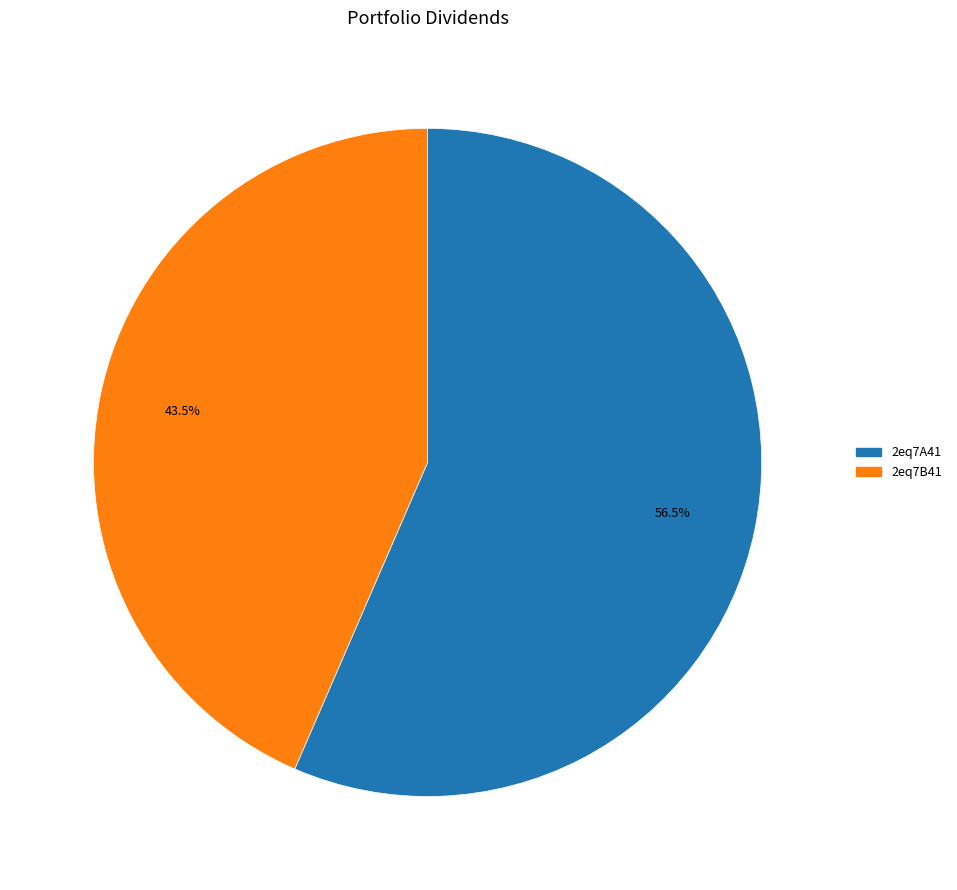

Which has a higher value, 2eq7B41 or 2eq7A41?

2eq7A41